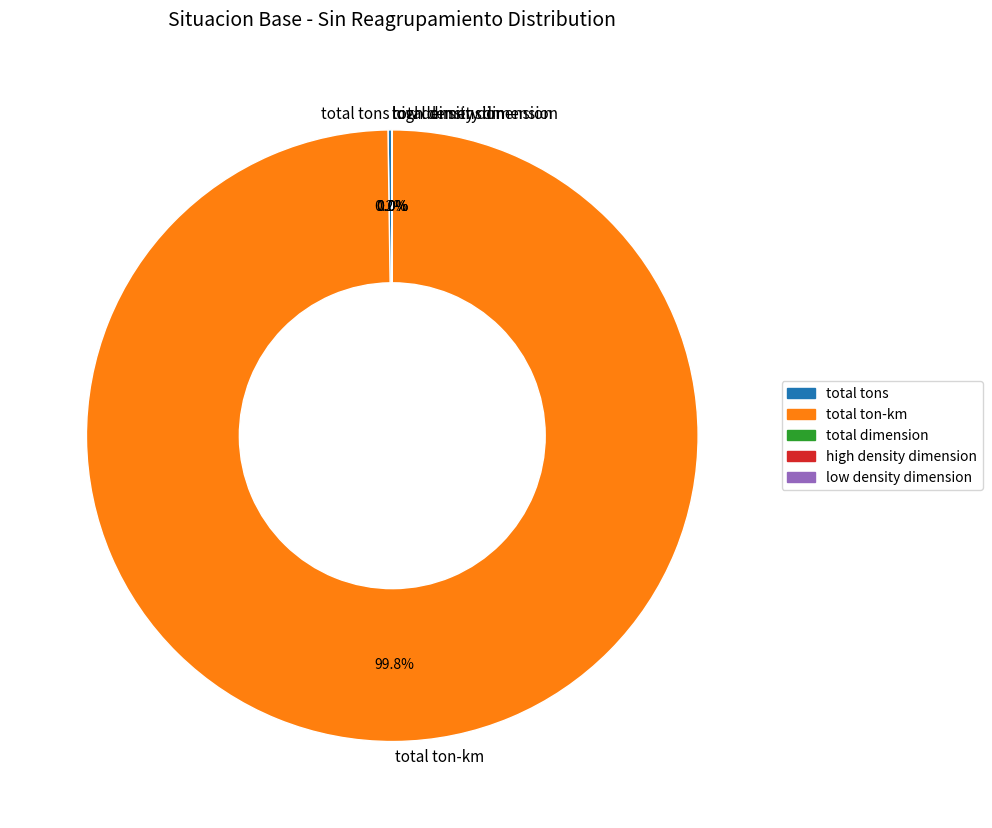

Is total ton-km the majority of the pie?

Yes